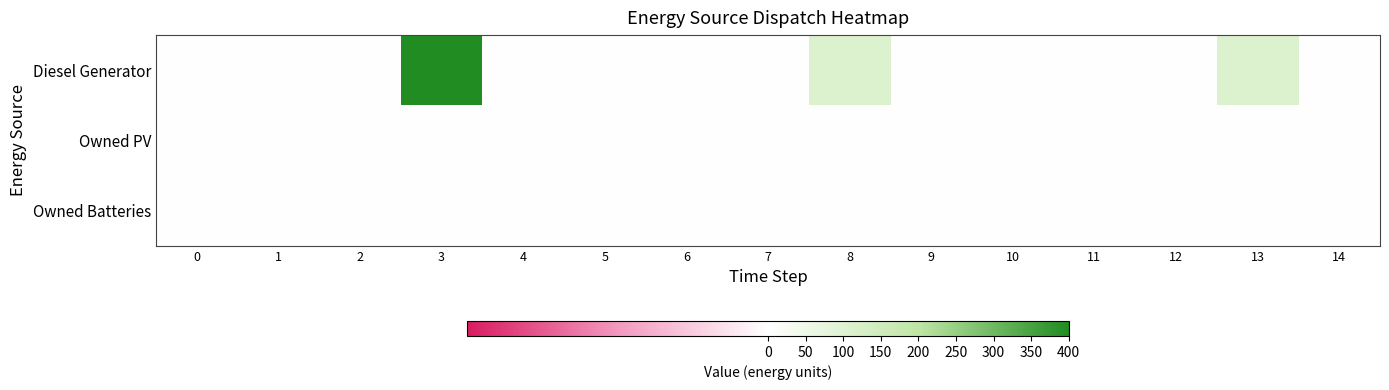

Between 9 and 10, which series saw the biggest shift?

Diesel Generator